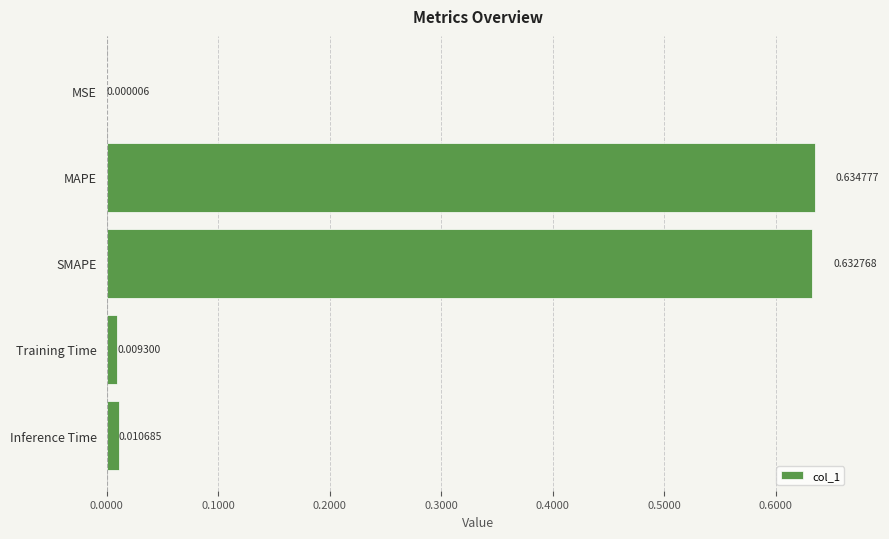

Are the bars horizontal?

Yes